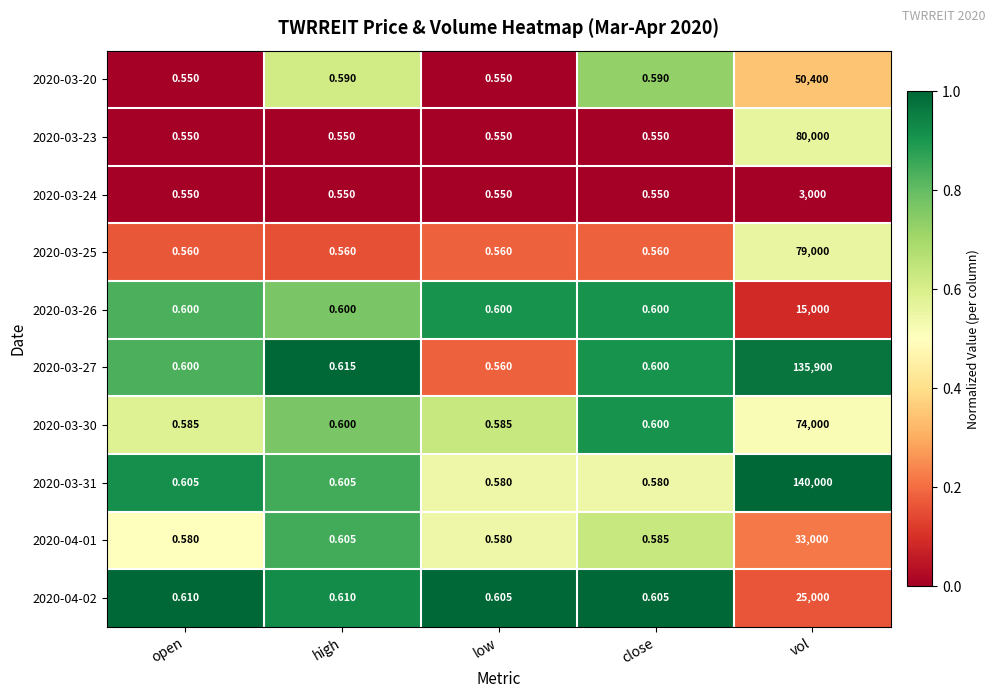

Where is 2020-03-27 nearest to the value 67950?

high